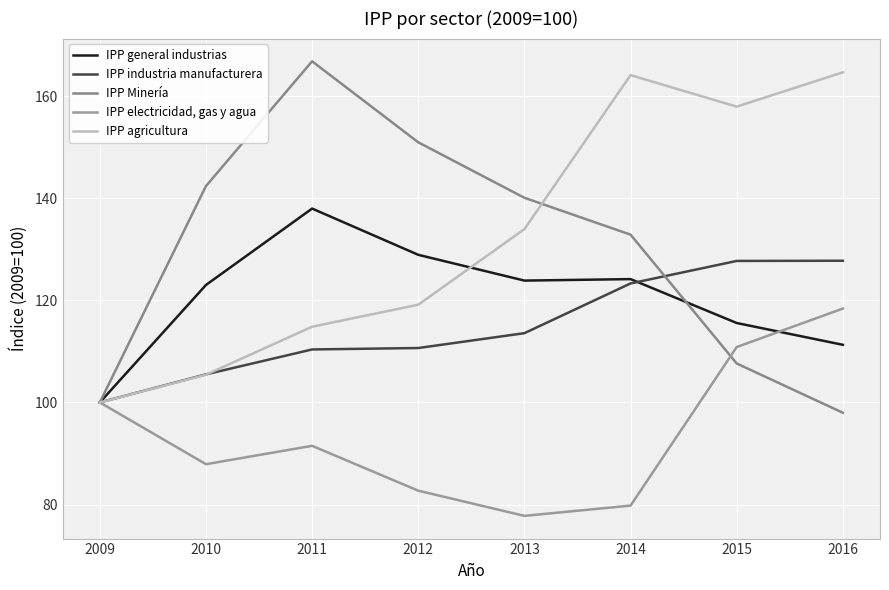

Does the chart display data point markers on the line(s)?

No